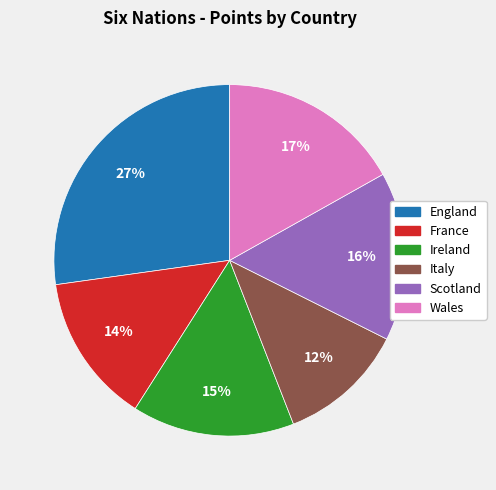

To the nearest percent, what percentage of the pie is France?

14%